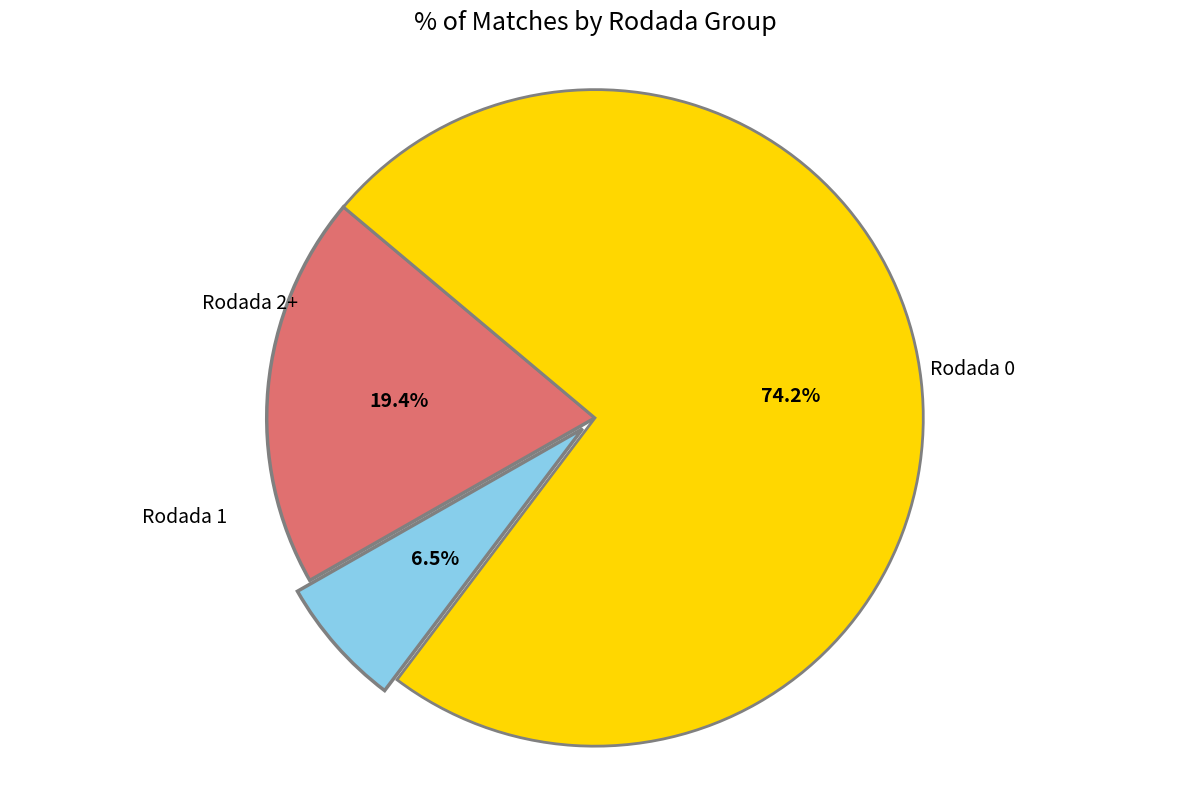

Is there any slice that represents more than half of the pie?

Yes